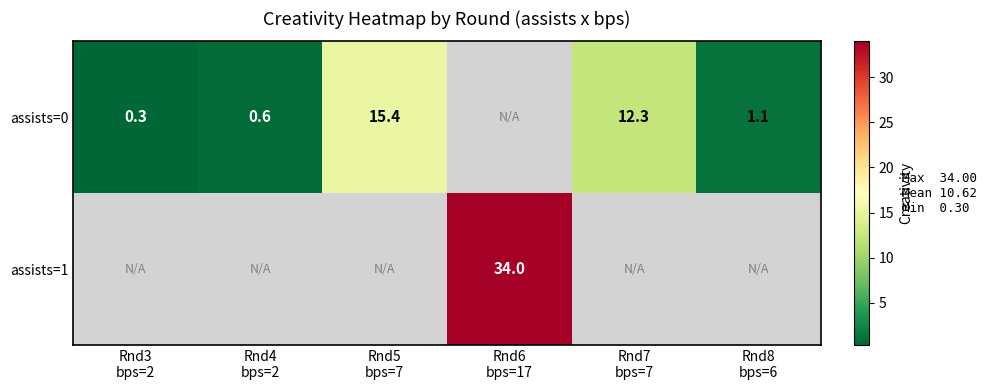

At Rnd3 bps=2, list the series in order from largest to smallest.

assists=0, assists=1